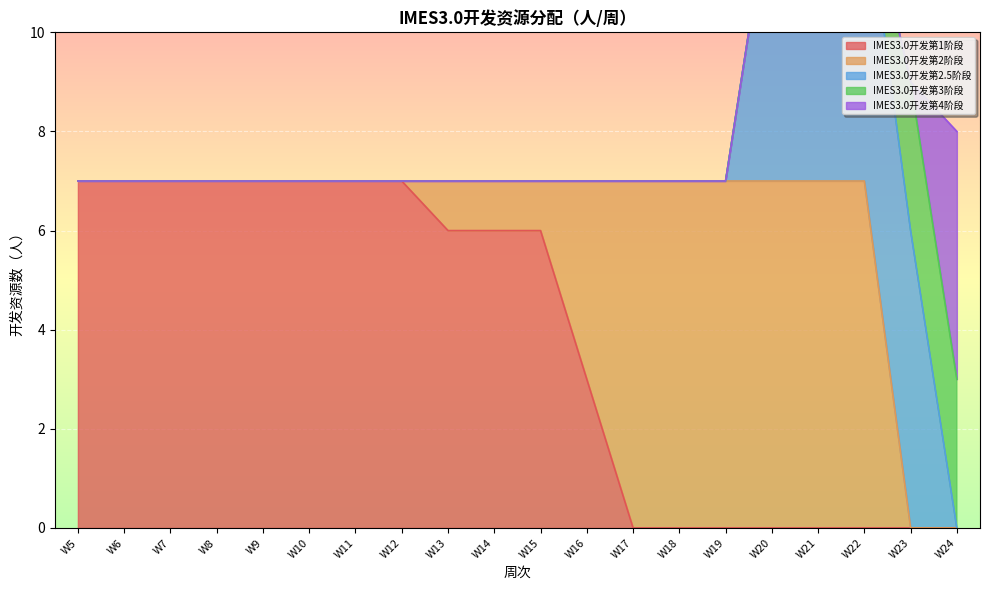

Reading left to right, transcribe all the data shown in this chart.

IMES3.0开发第1阶段: W5=7	W6=7	W7=7	W8=7	W9=7	W10=7	W11=7	W12=7	W13=6	W14=6	W15=6	W16=3	W17=0	W18=0	W19=0	W20=0	W21=0	W22=0	W23=0	W24=0
IMES3.0开发第2阶段: W5=0	W6=0	W7=0	W8=0	W9=0	W10=0	W11=0	W12=0	W13=1	W14=1	W15=1	W16=4	W17=7	W18=7	W19=7	W20=7	W21=7	W22=7	W23=0	W24=0
IMES3.0开发第2.5阶段: W5=0	W6=0	W7=0	W8=0	W9=0	W10=0	W11=0	W12=0	W13=0	W14=0	W15=0	W16=0	W17=0	W18=0	W19=0	W20=6	W21=6	W22=6	W23=6	W24=0
IMES3.0开发第3阶段: W5=0	W6=0	W7=0	W8=0	W9=0	W10=0	W11=0	W12=0	W13=0	W14=0	W15=0	W16=0	W17=0	W18=0	W19=0	W20=0	W21=0	W22=0	W23=3	W24=3
IMES3.0开发第4阶段: W5=0	W6=0	W7=0	W8=0	W9=0	W10=0	W11=0	W12=0	W13=0	W14=0	W15=0	W16=0	W17=0	W18=0	W19=0	W20=0	W21=0	W22=0	W23=0	W24=5